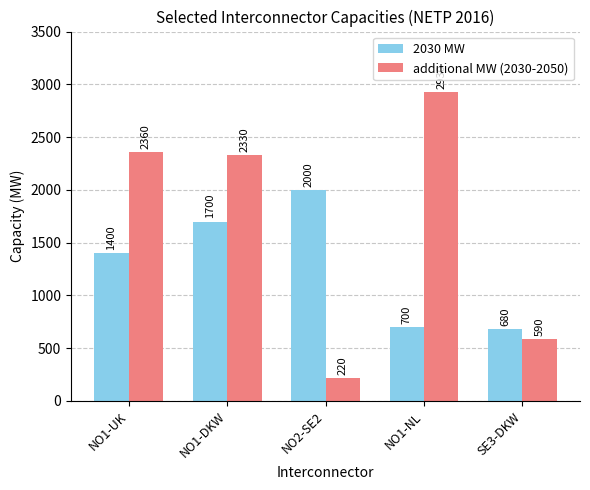

At which label does additional MW (2030-2050) reach its minimum?

NO2-SE2